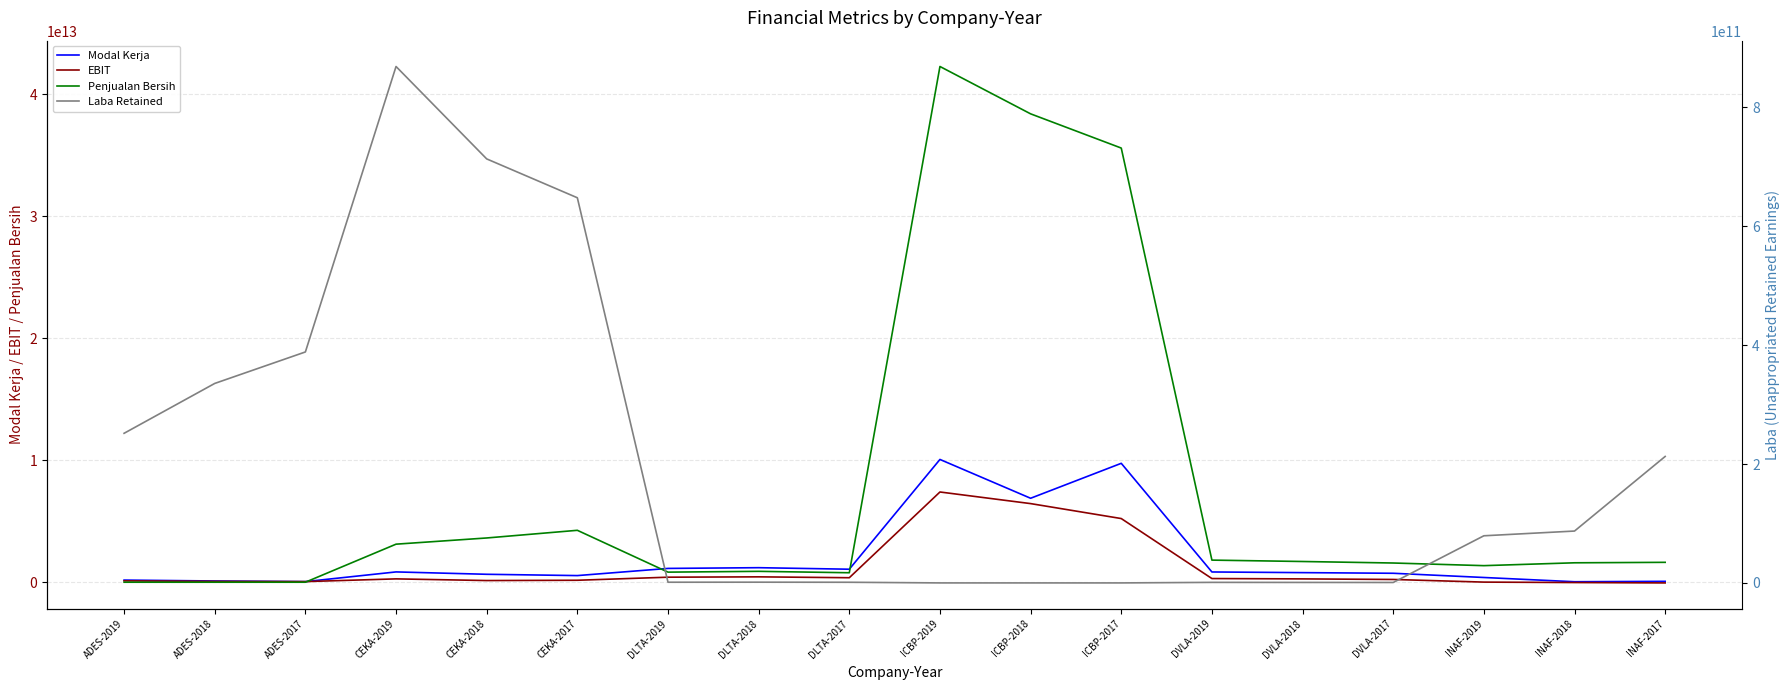

True or false: Modal Kerja and Laba Retained intersect in this chart.

True